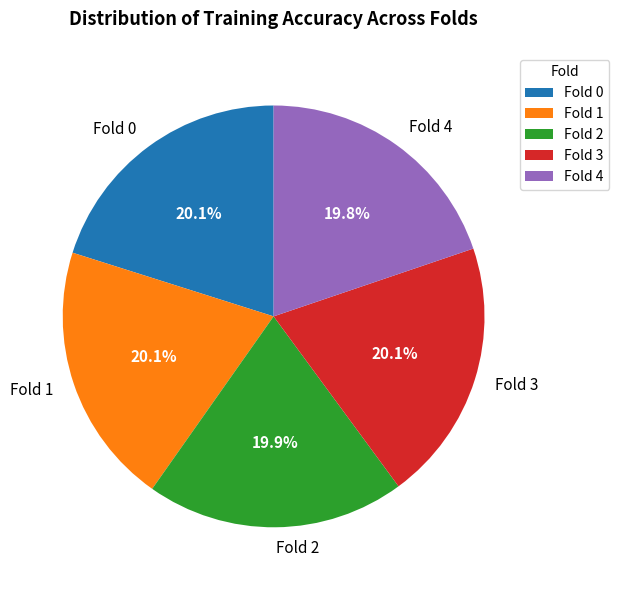

Is there any slice that represents more than half of the pie?

No